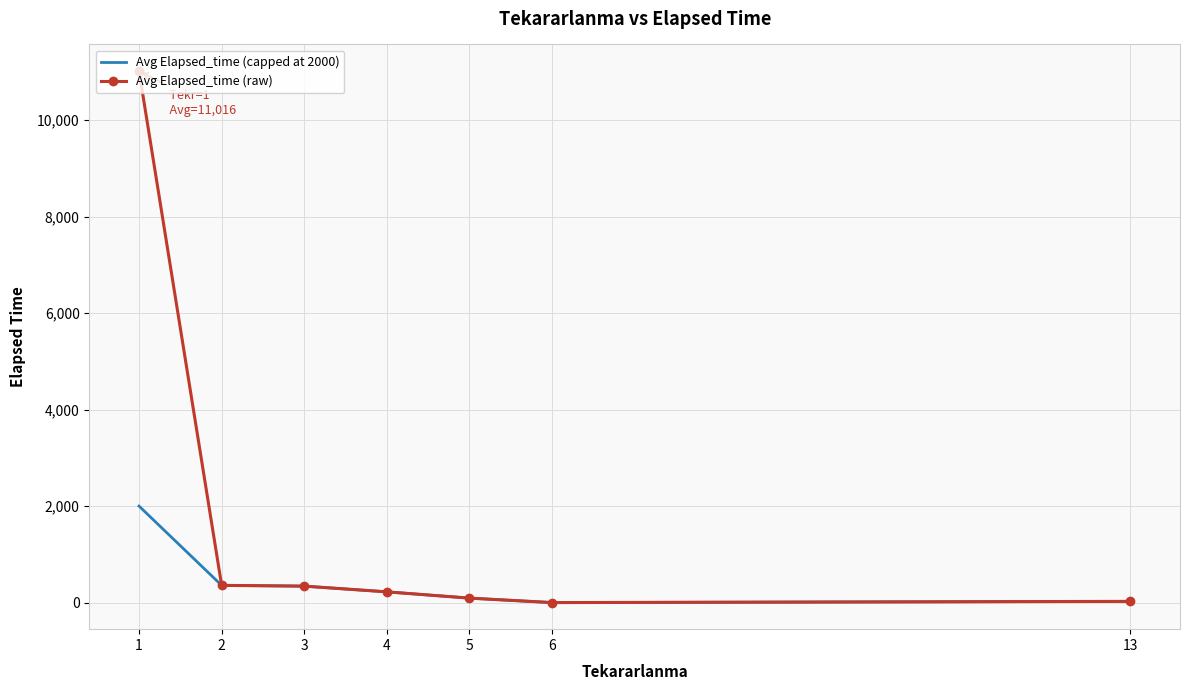

What is the sum of all Avg Elapsed_time (capped at 2000) values?

3037.9